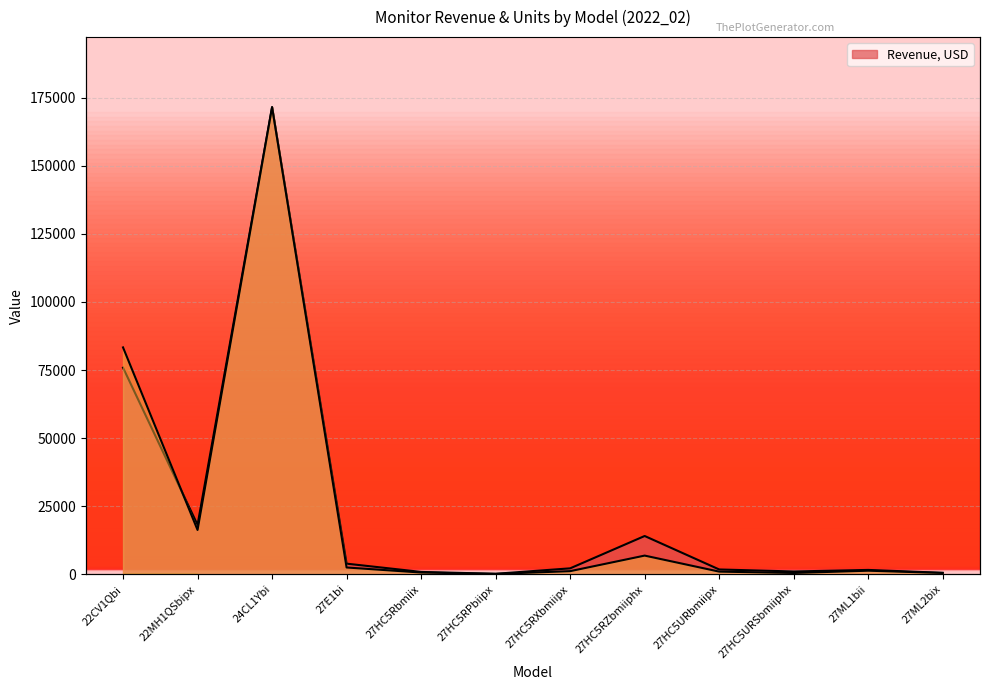

At which label does Revenue, USD reach its peak?

24CL1Ybi